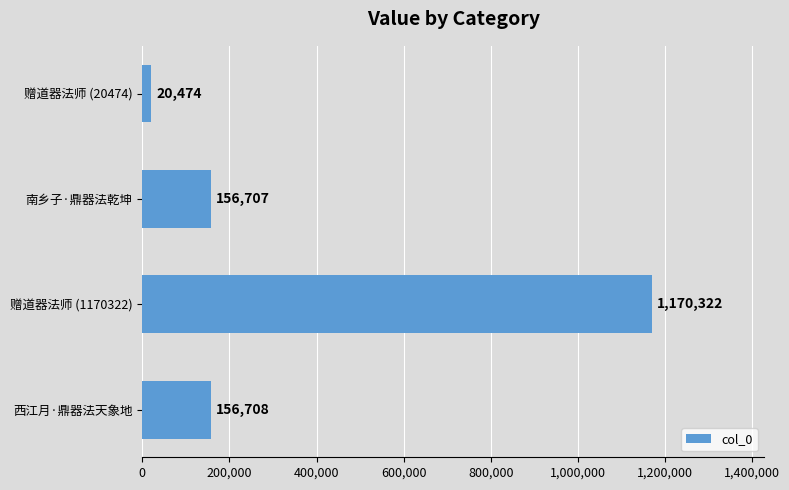

What is the difference between the maximum and minimum values?

1149848